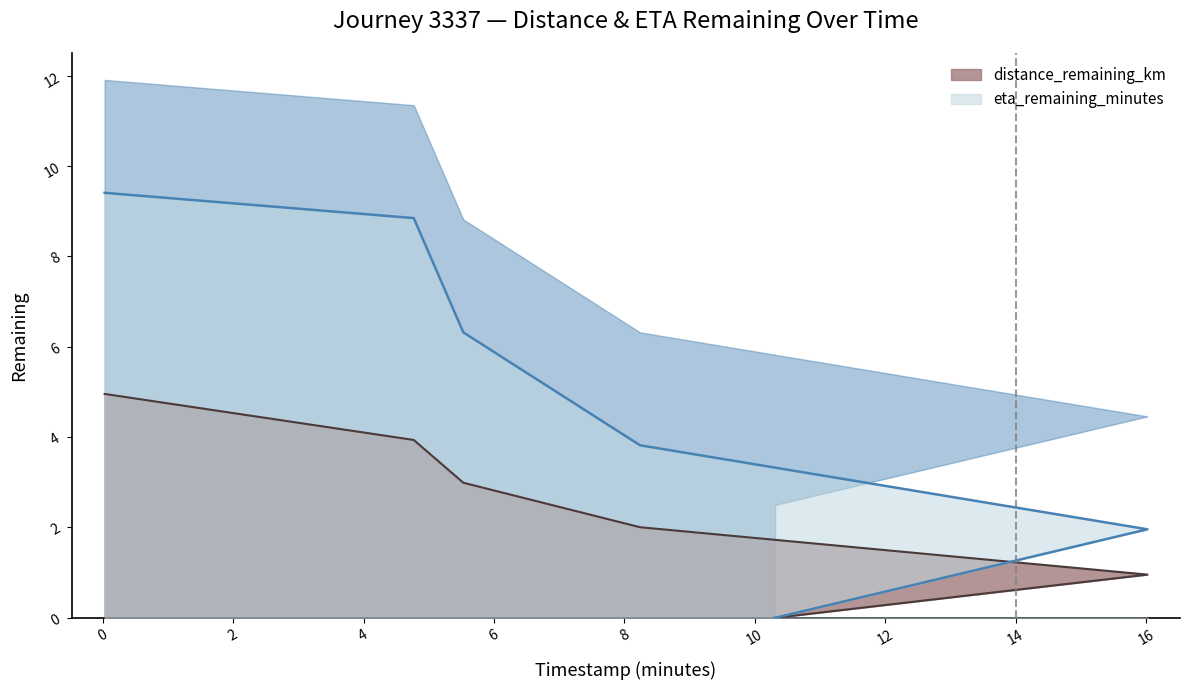

How many data points in distance_remaining_km are less than 2?

2